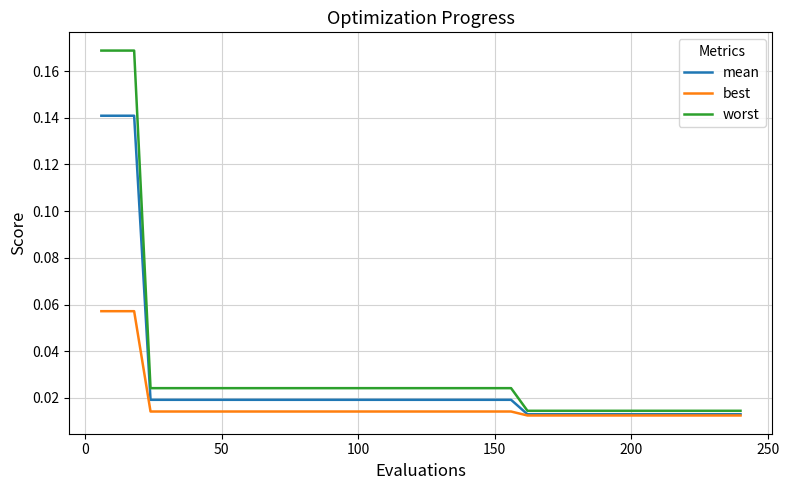

Count the number of data series in this chart.

3